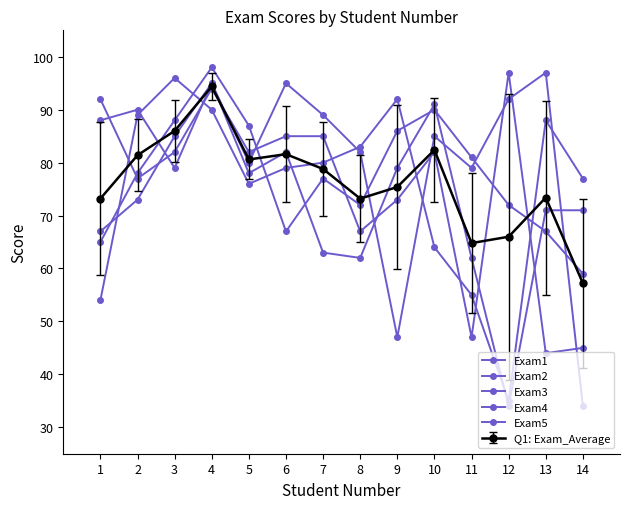

True or false: Exam5 has a value of 95 at 4.

True